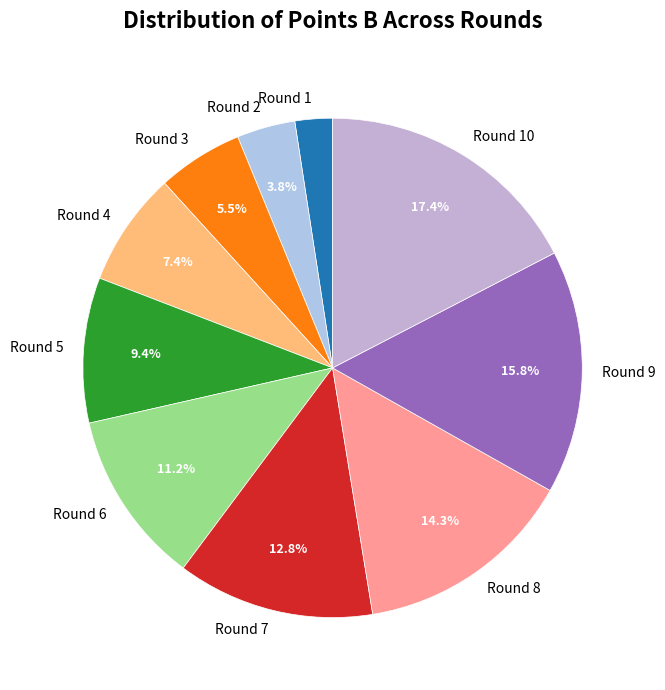

True or false: Round 9 accounts for 4% of the total.

False